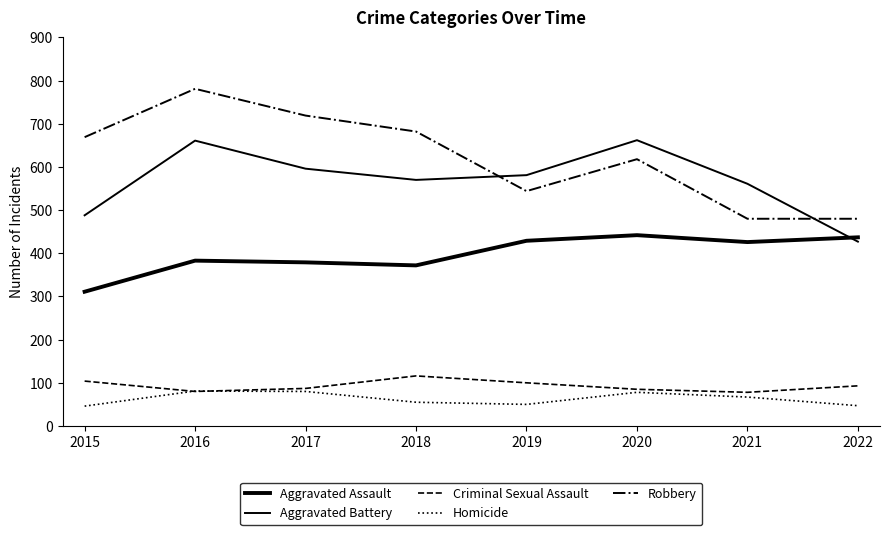

True or false: Robbery and Homicide cross at least once.

False